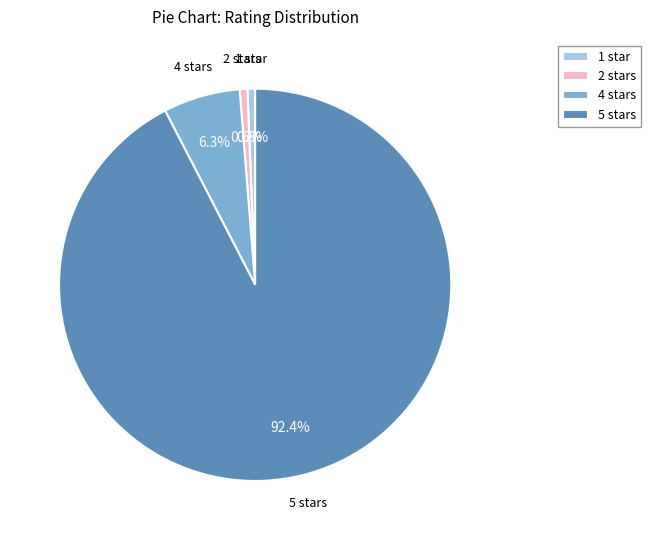

To the nearest percent, what is the average slice percentage?

25%